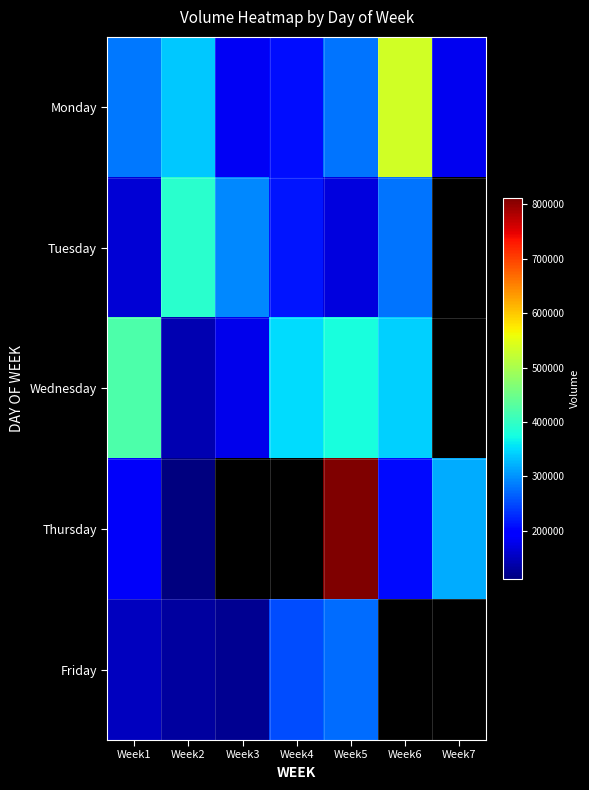

What is the approximate value of Thursday at Week7?

317673.0